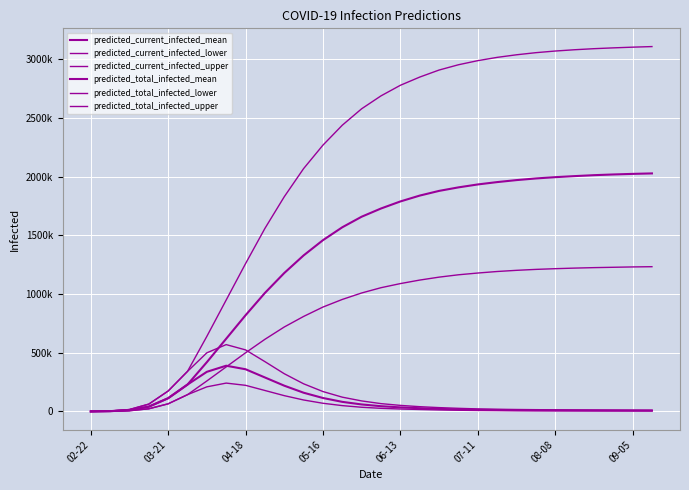

Does the chart display data point markers on the line(s)?

No